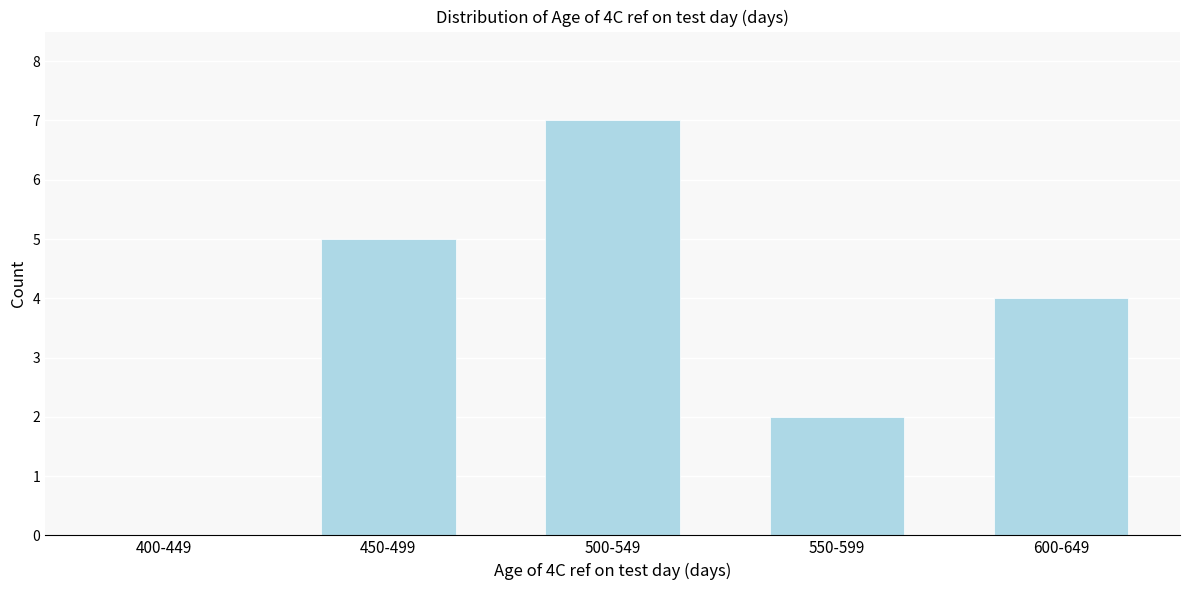

Reading right to left, list all the values displayed in this chart.

600-649=4	550-599=2	500-549=7	450-499=5	400-449=0